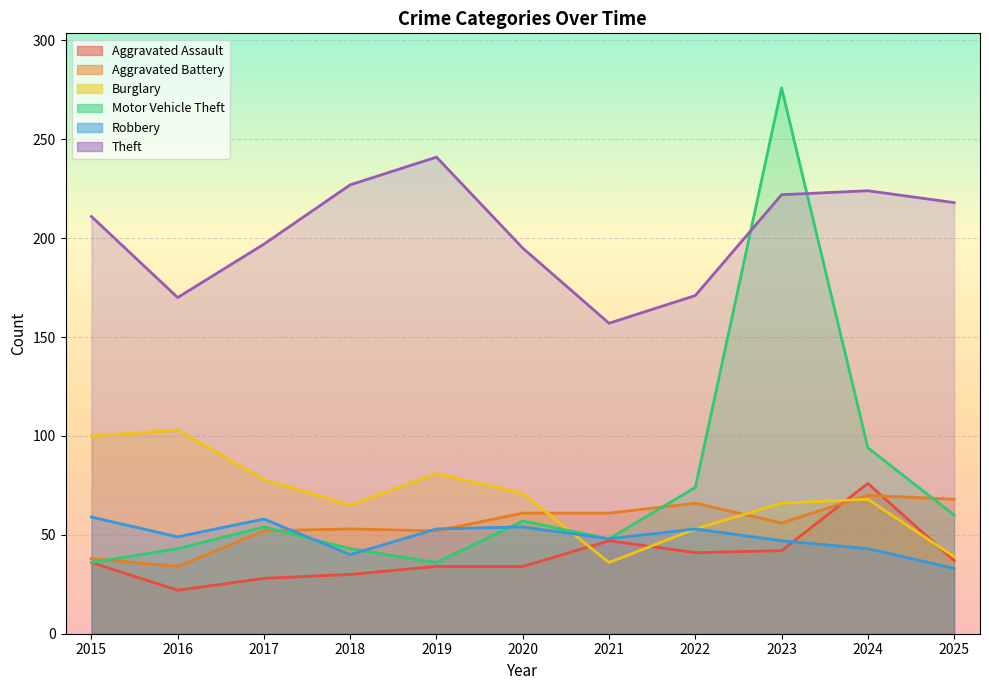

True or false: Aggravated Battery has a value of 61 at 2020.

True